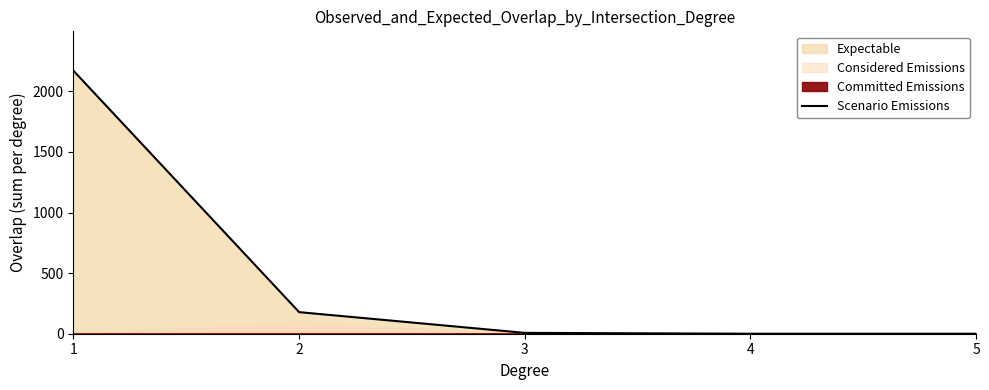

True or false: there are more than 1 points higher than both neighbors.

False